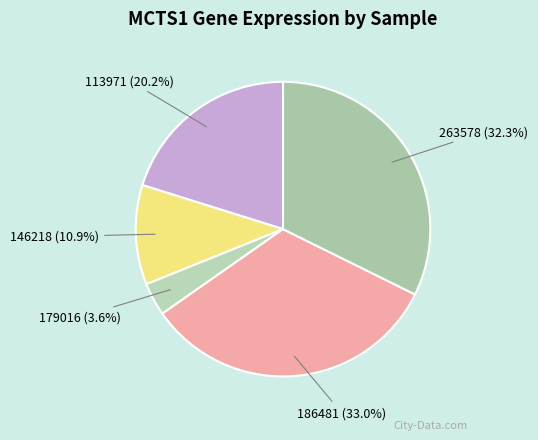

What is the largest slice in the pie chart?

186481